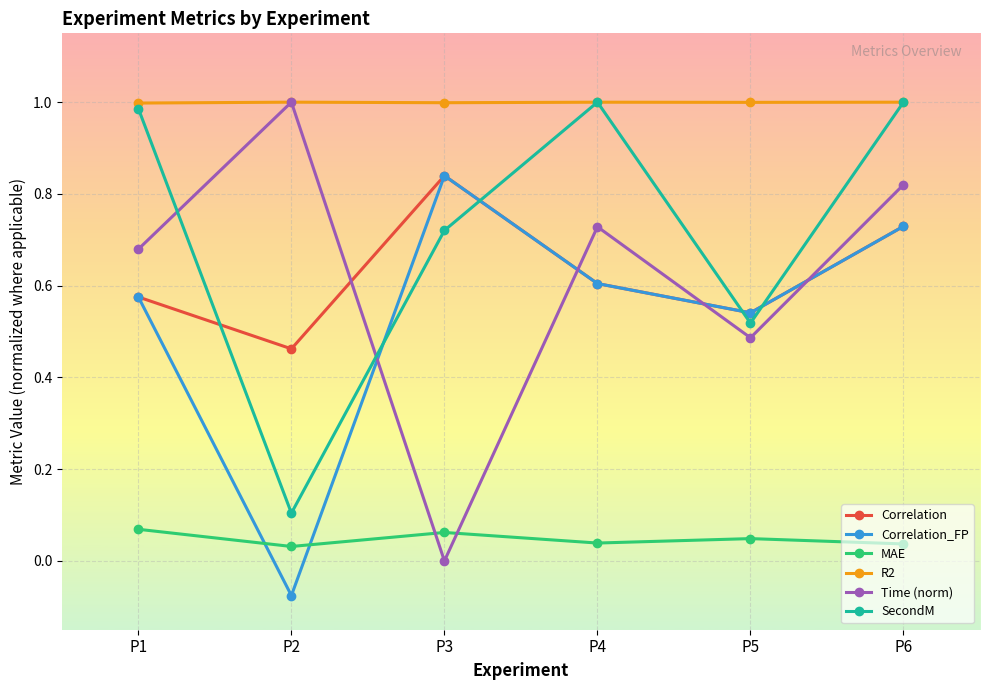

Is the value of Correlation_FP at P2 greater than the value of SecondM at P5?

No